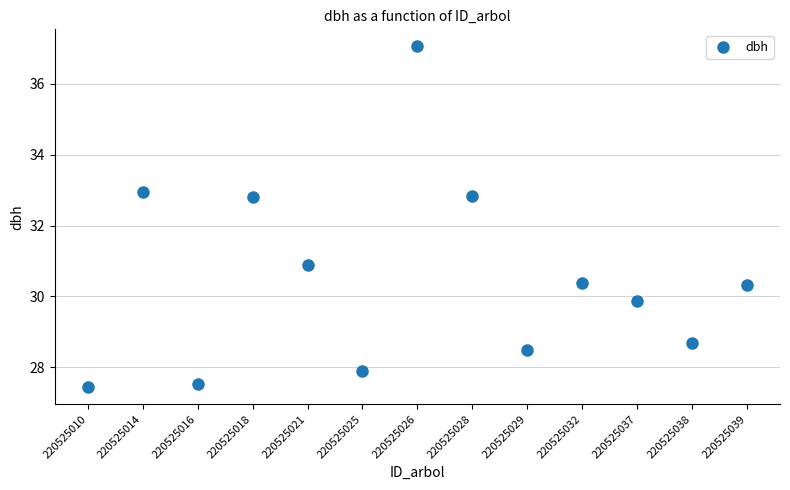

What is the range of Y values (max minus min)?

9.6